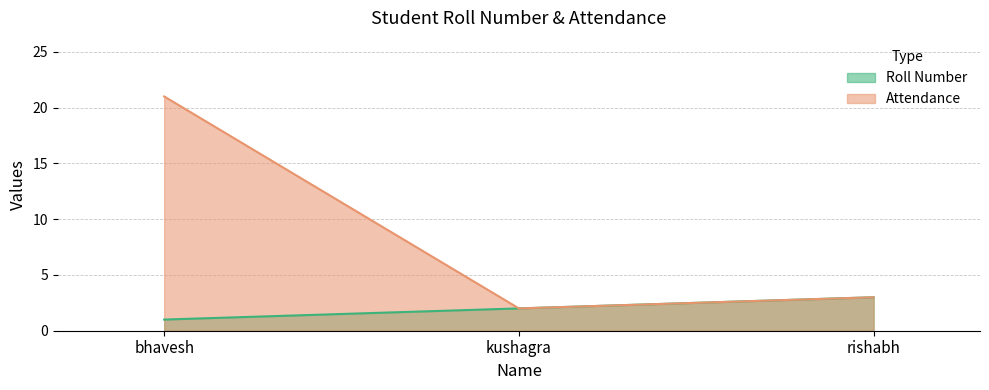

Reading left to right, what are all the values shown in this chart?

Roll Number: bhavesh=1	kushagra=2	rishabh=3
Attendance: bhavesh=21	kushagra=2	rishabh=3